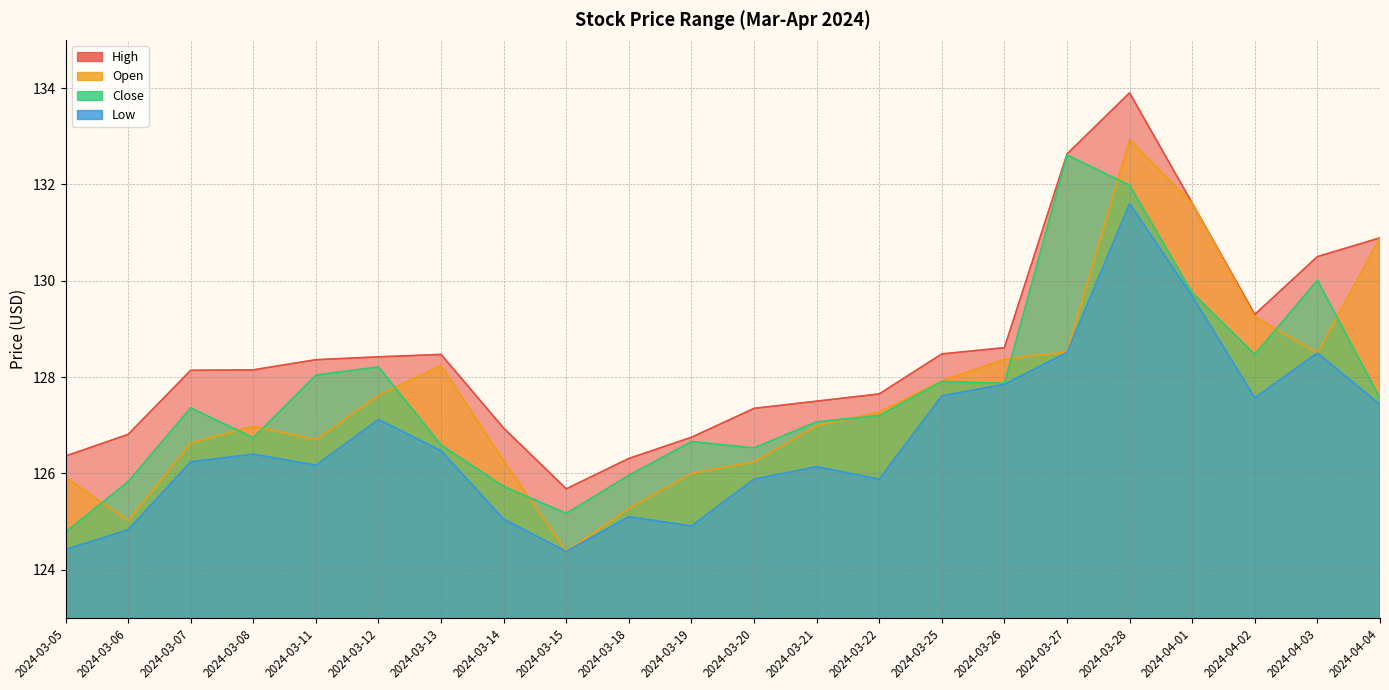

True or false: Open and High intersect in this chart.

False